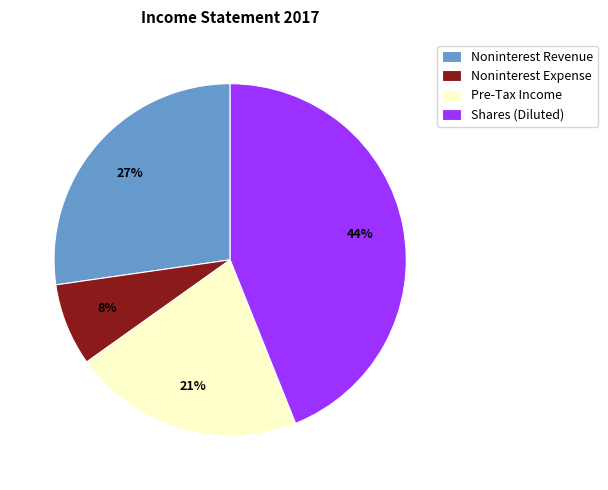

What is the largest slice in the pie chart?

Shares (Diluted)